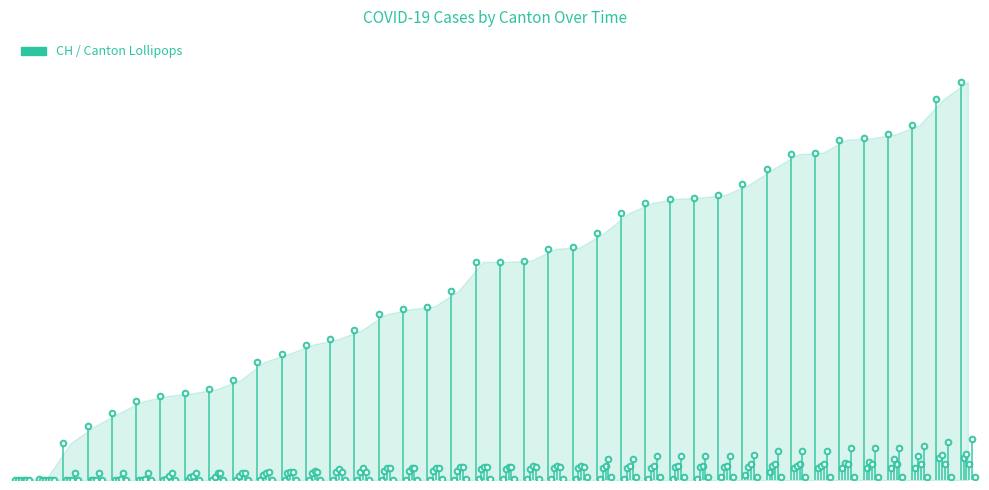

Which series has the widest spread of values?

CH